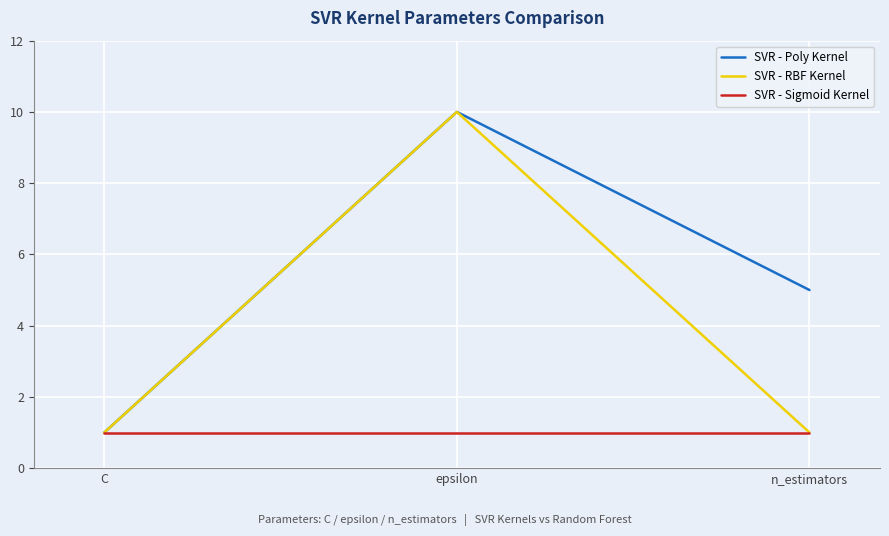

What position from the left is n_estimators?

3